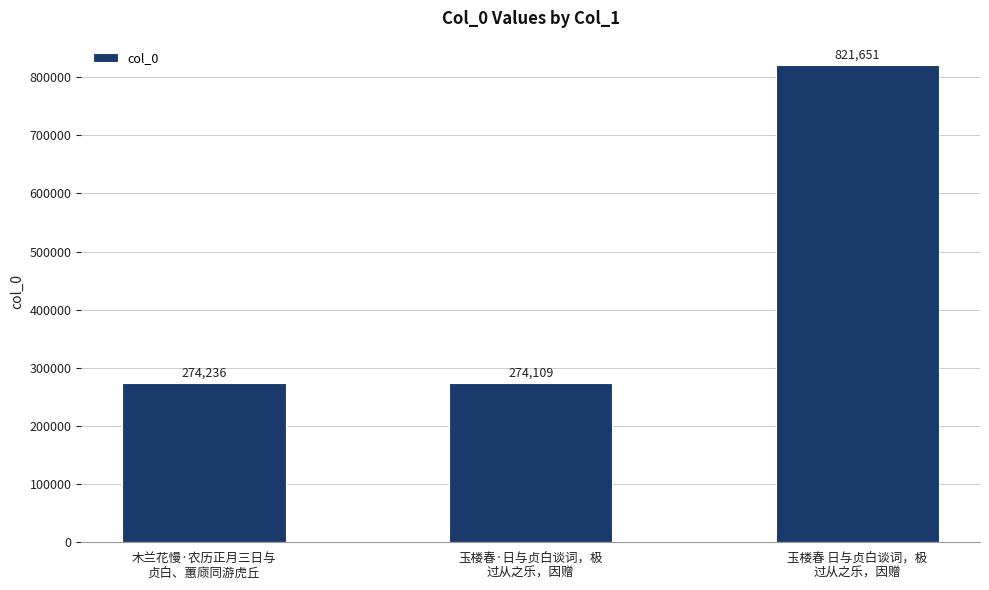

What is the smallest value displayed?

274109